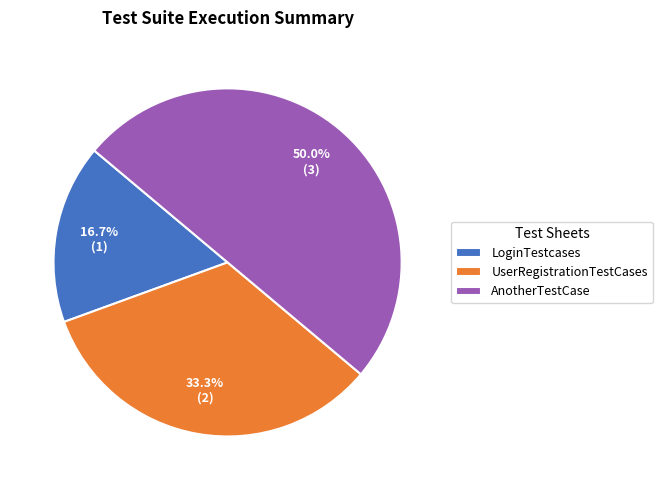

What is the total percentage of AnotherTestCase and LoginTestcases?

66.7%